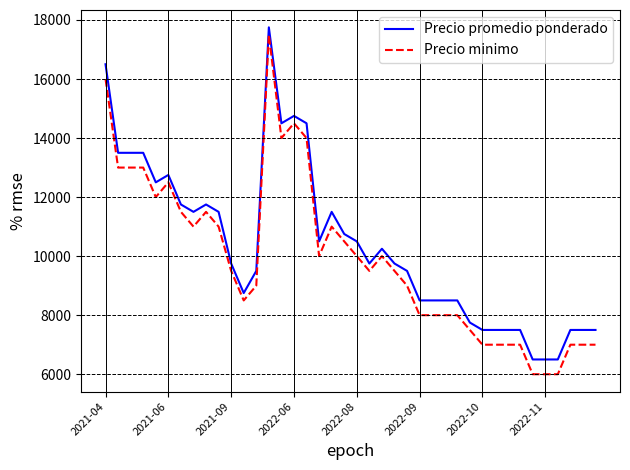

How many values in the Precio promedio ponderado series are below 9750?

18